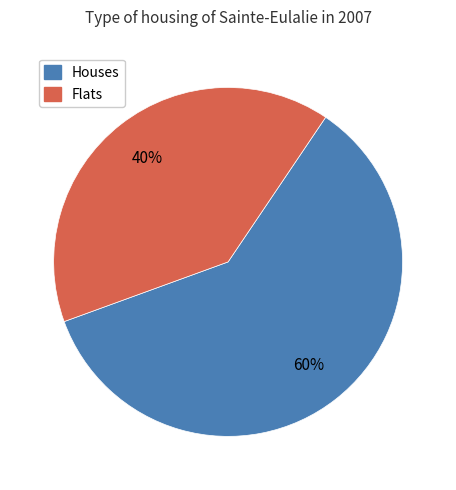

Is there any slice that represents more than half of the pie?

Yes